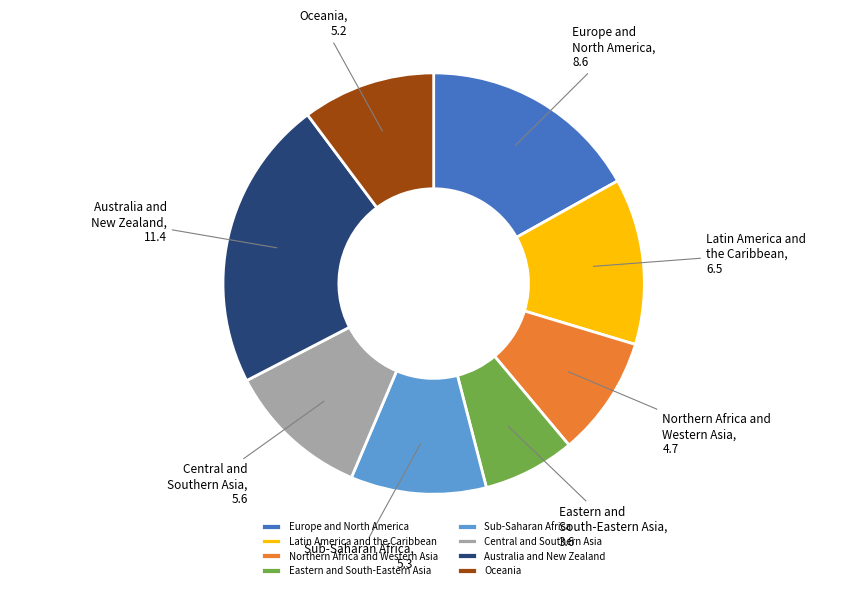

The Oceania slice represents 1% of the pie. True or false?

False